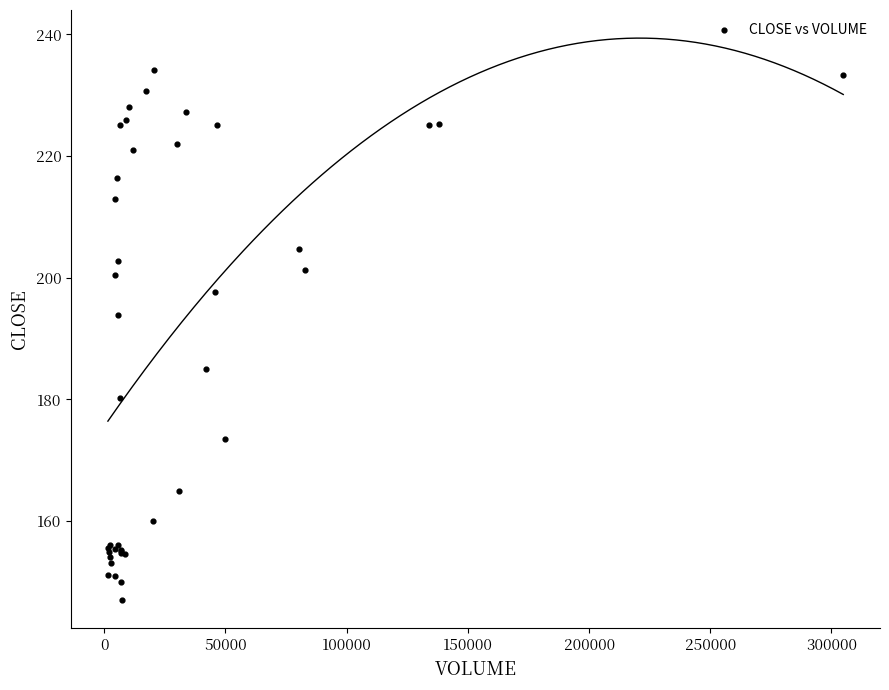

What Y value in the scatter plot is closest to 190?

193.8